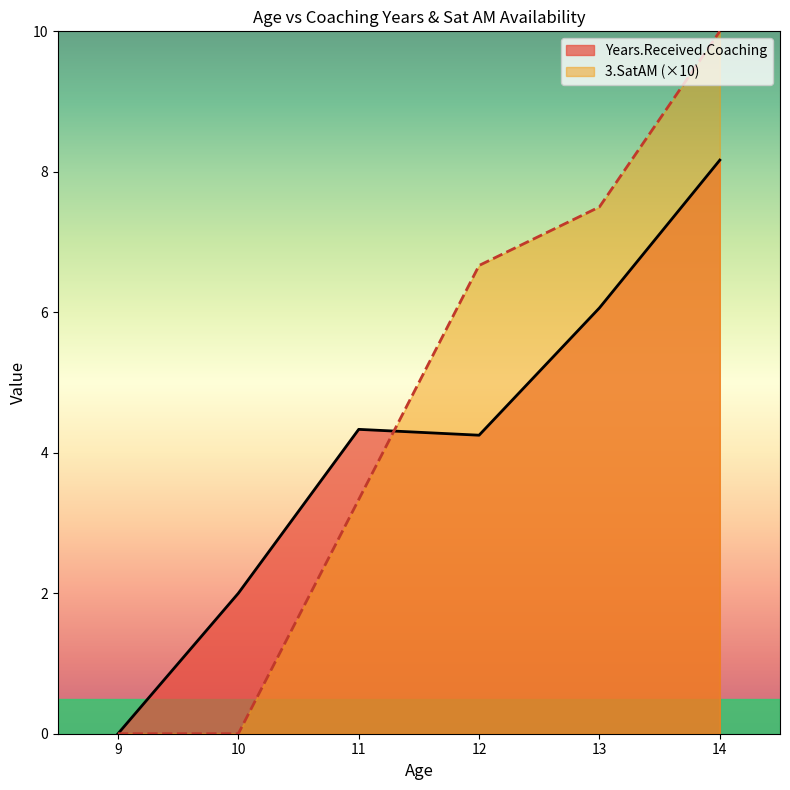

What are all the series names shown in the legend?

Years.Received.Coaching, 3.SatAM (×10)